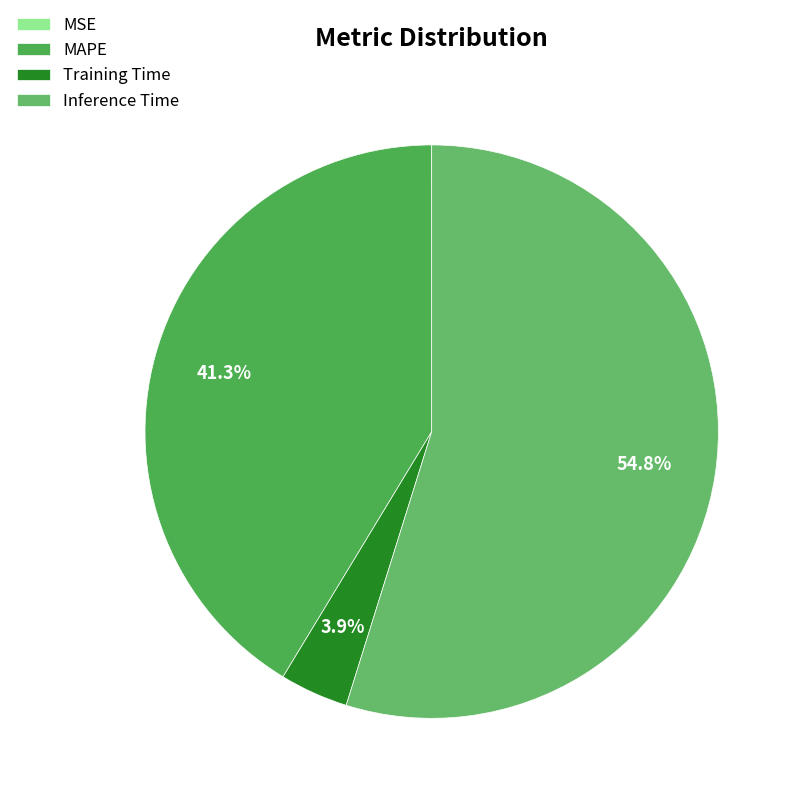

How many slices are in this pie chart?

4